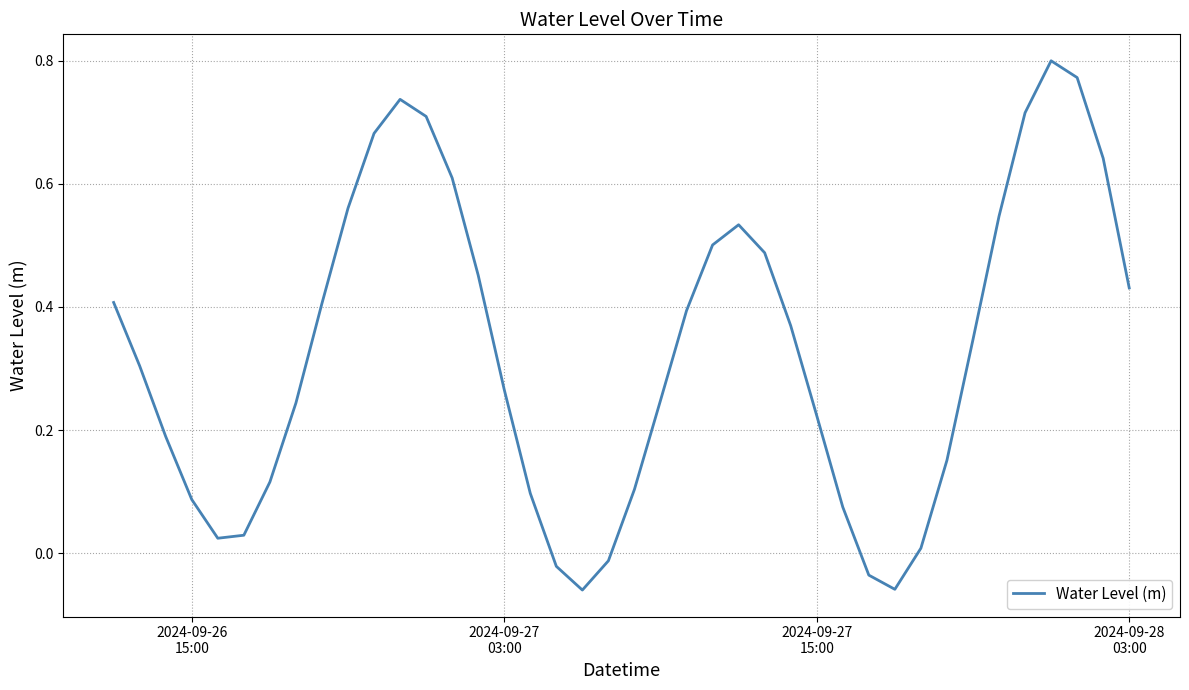

How many values exceed 0?

35